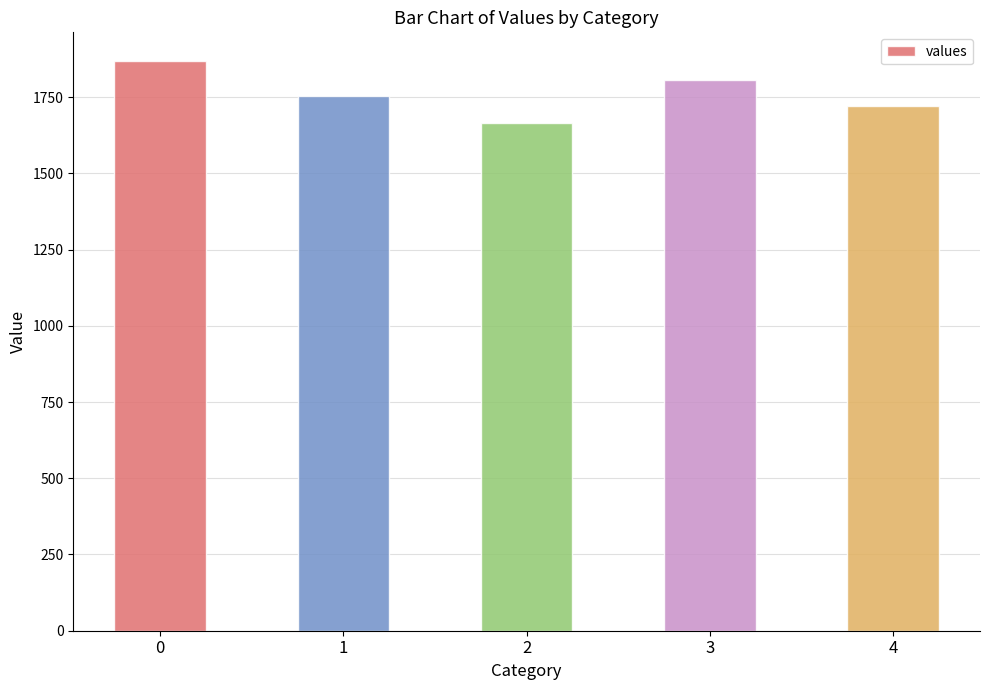

True or false: the data shows 945.9 at 2.

False